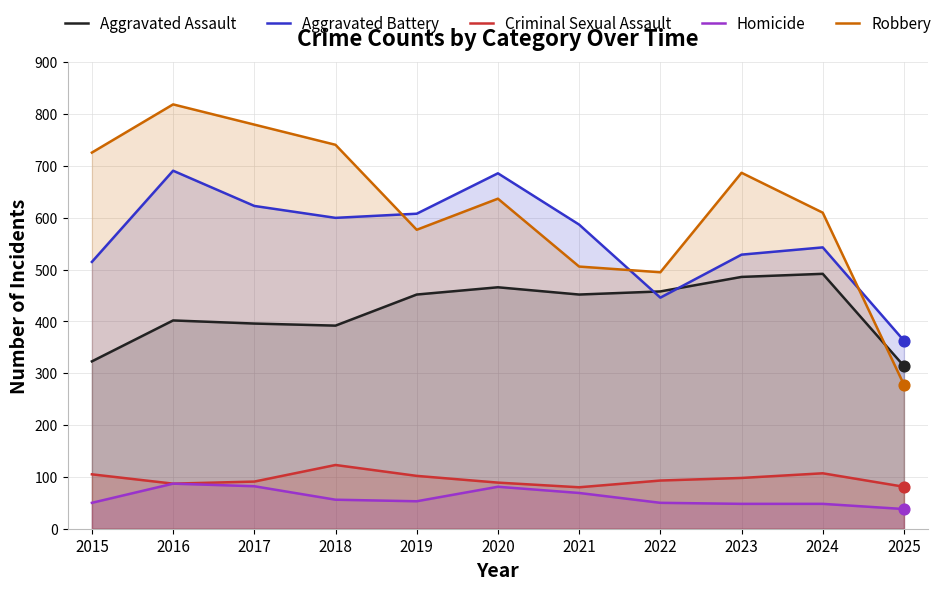

At how many categories does at least one series exceed 291?

11